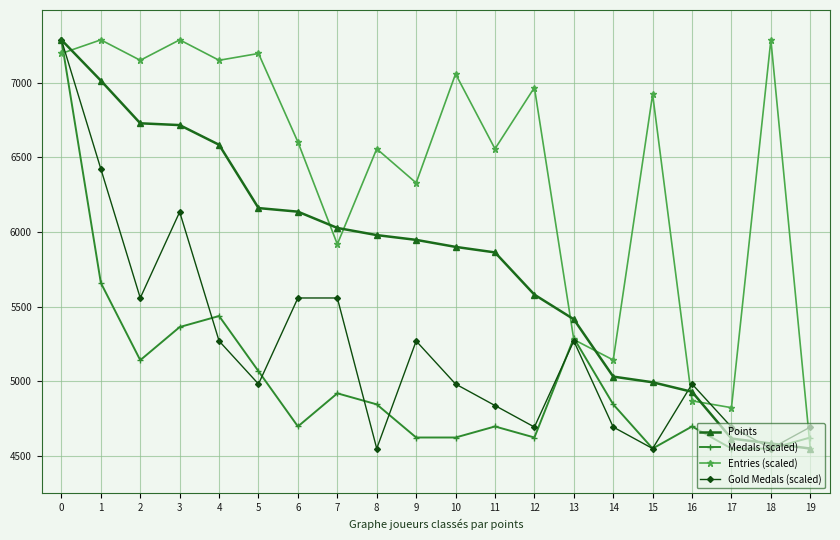

The value of Medals (scaled) at 14 is 4846.0. True or false?

True